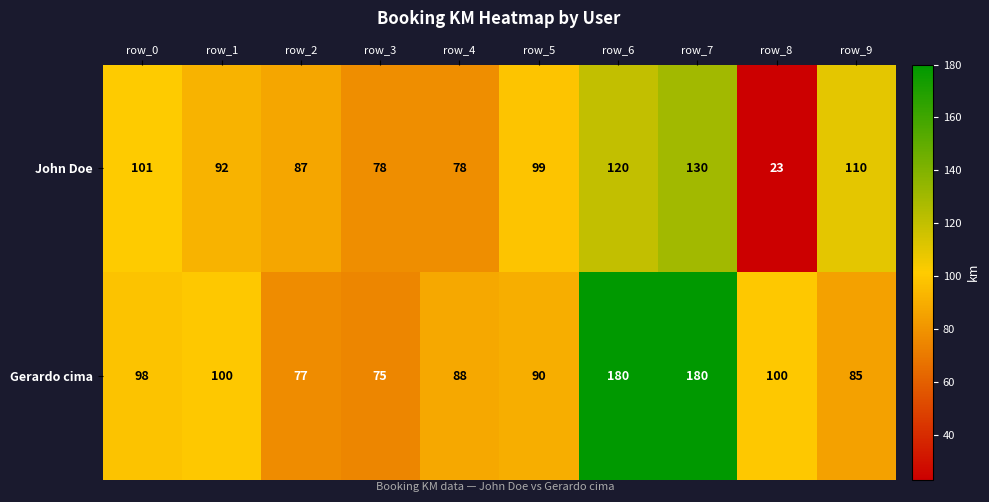

Reading left to right, extract all data points from this chart.

John Doe: 101	92	87	78	78	99	120	130	23	110
Gerardo cima: 98	100	77	75	88	90	180	180	100	85